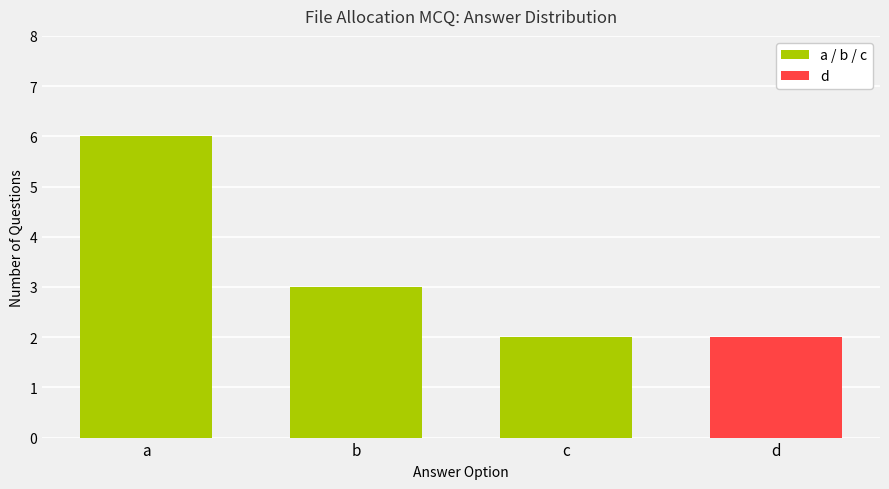

How many data points are less than 3?

2